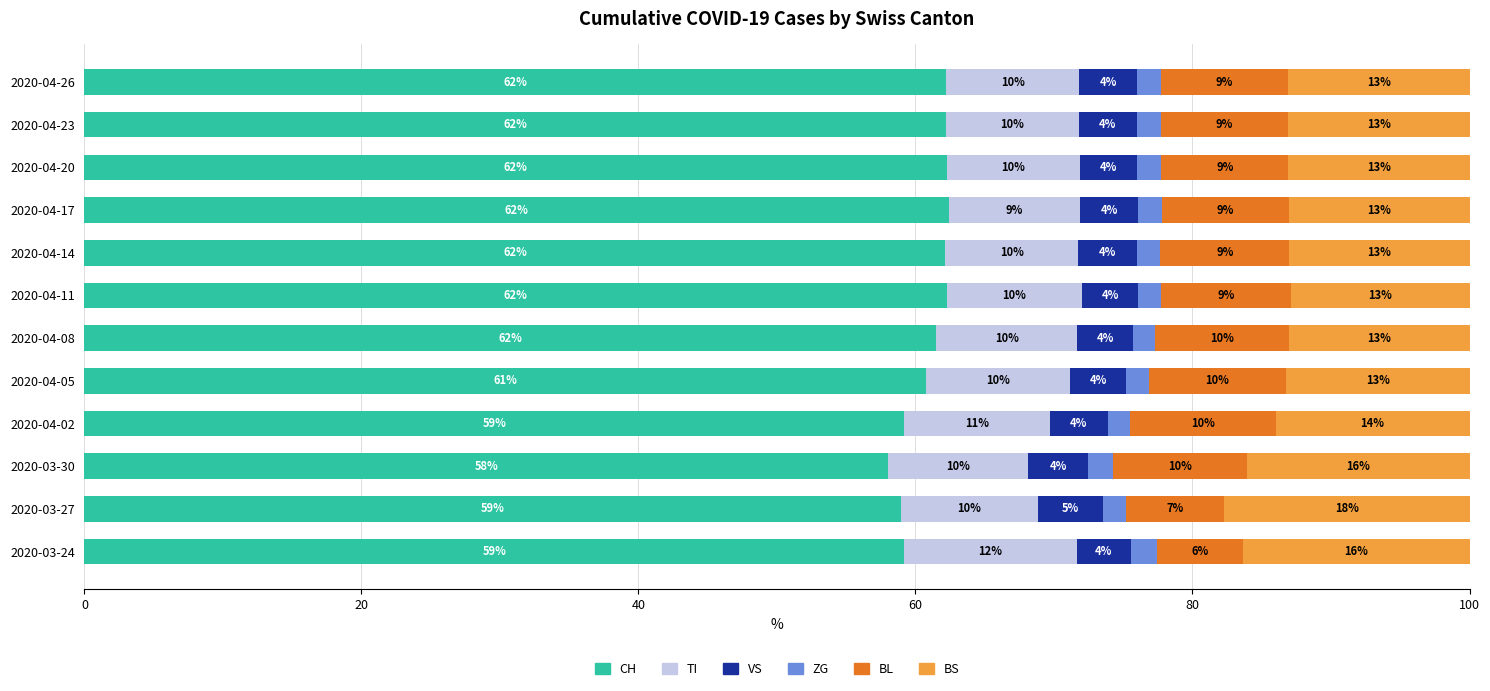

At which label does CH reach its minimum?

2020-03-30